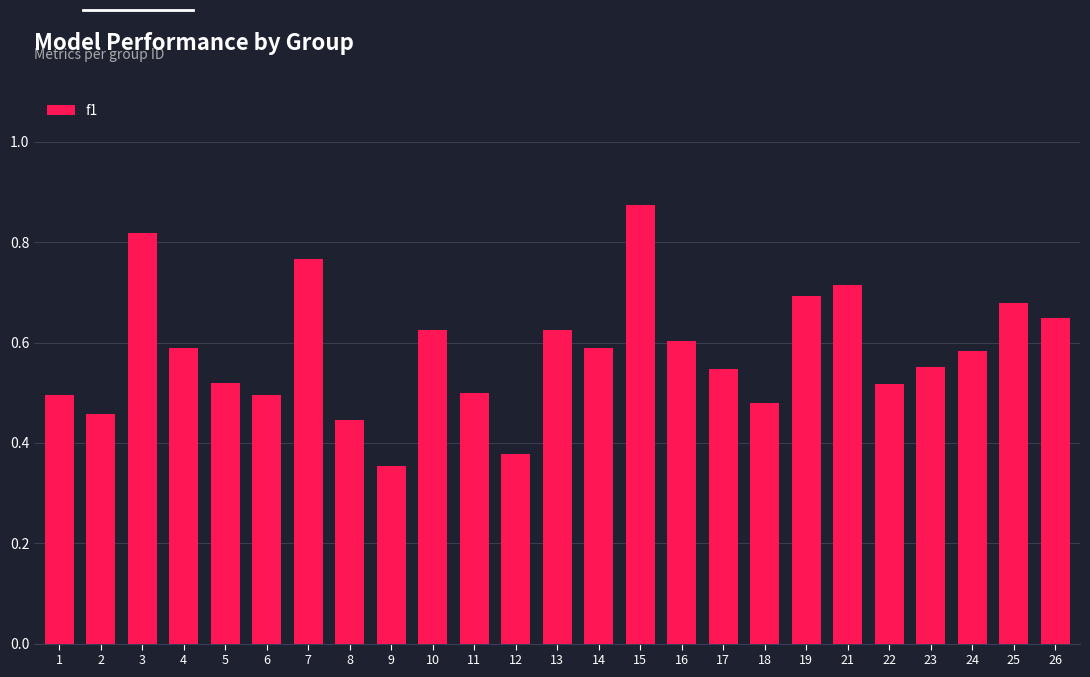

The value at 9 is 0.5. True or false?

False